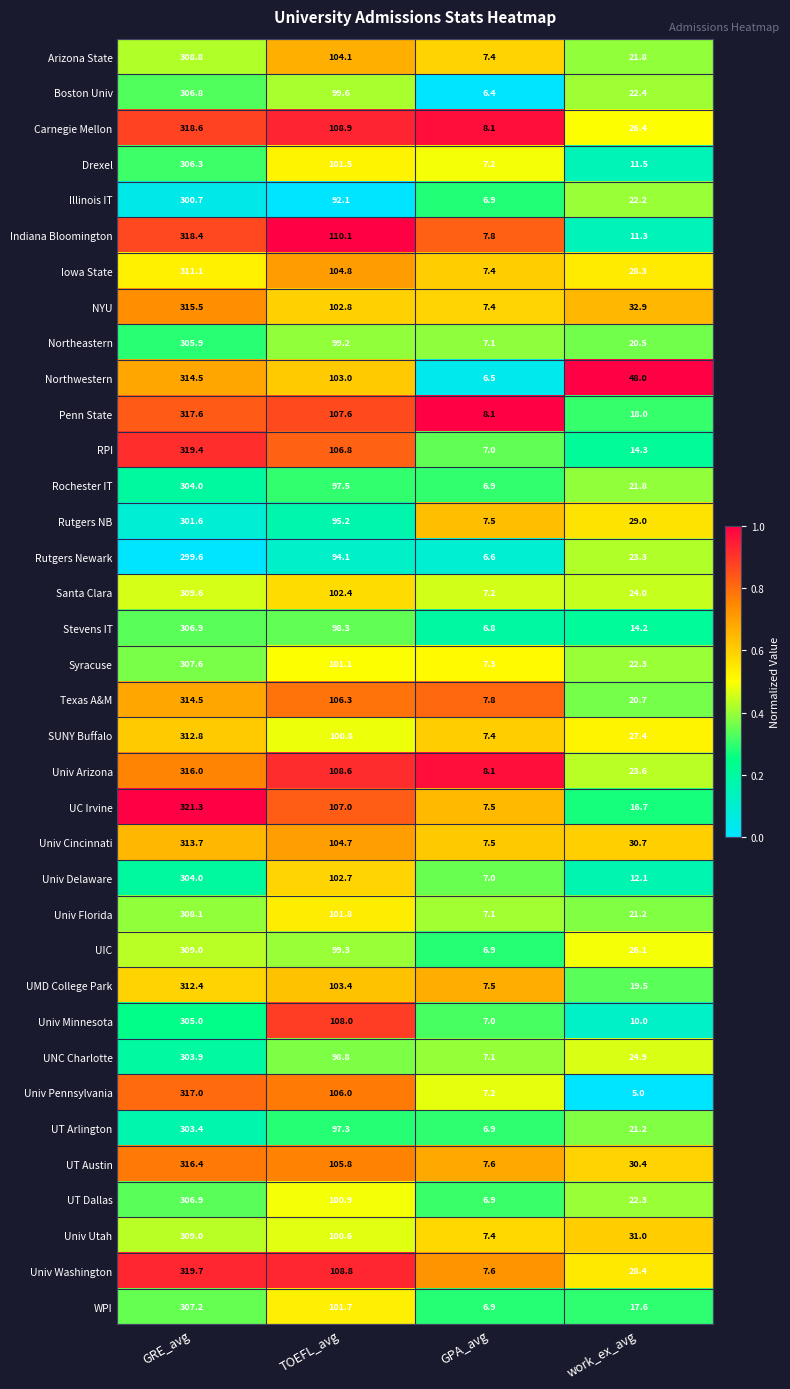

Which series changed the most between GRE_avg and GPA_avg?

UC Irvine